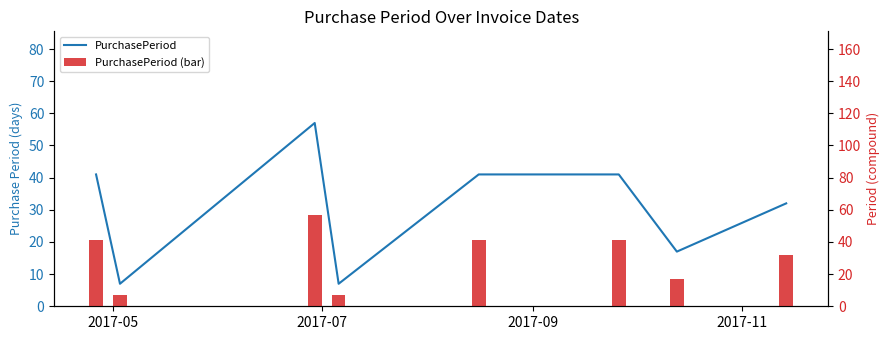

How many data points in PurchasePeriod are above 41?

1